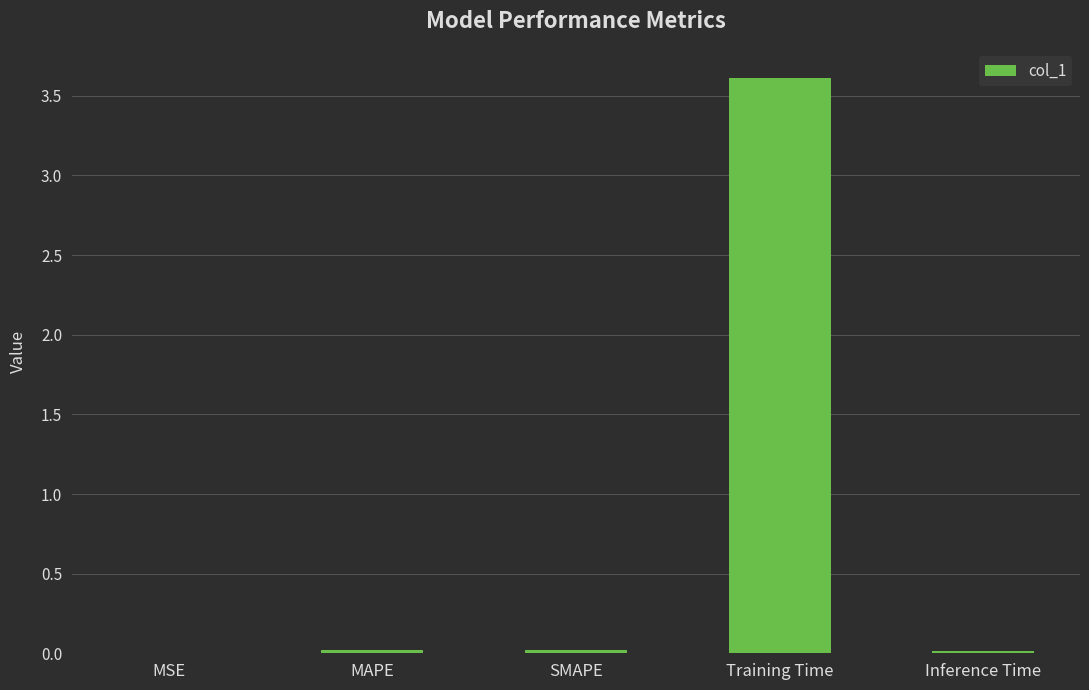

What is the average value?

0.7